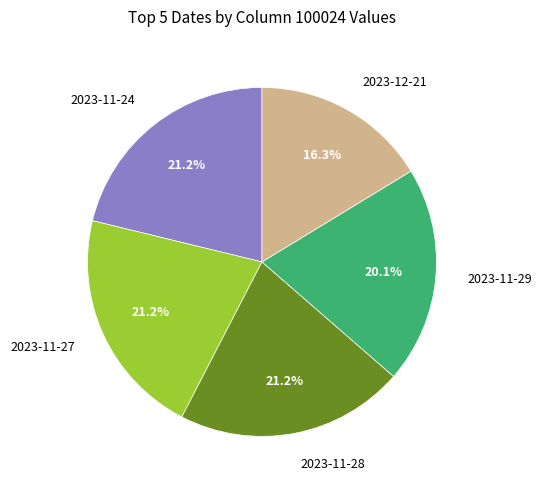

Is 2023-11-29 the majority of the pie?

No